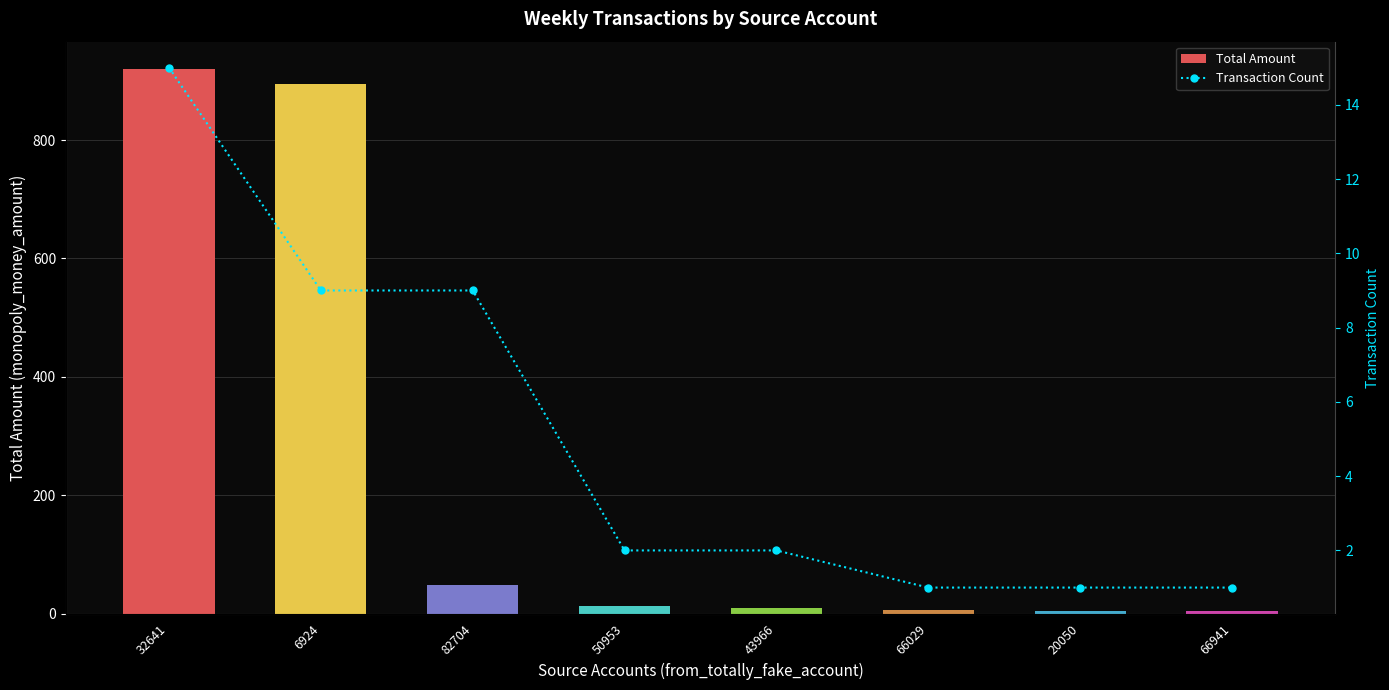

Between 50953 and 66941, which is larger?

50953